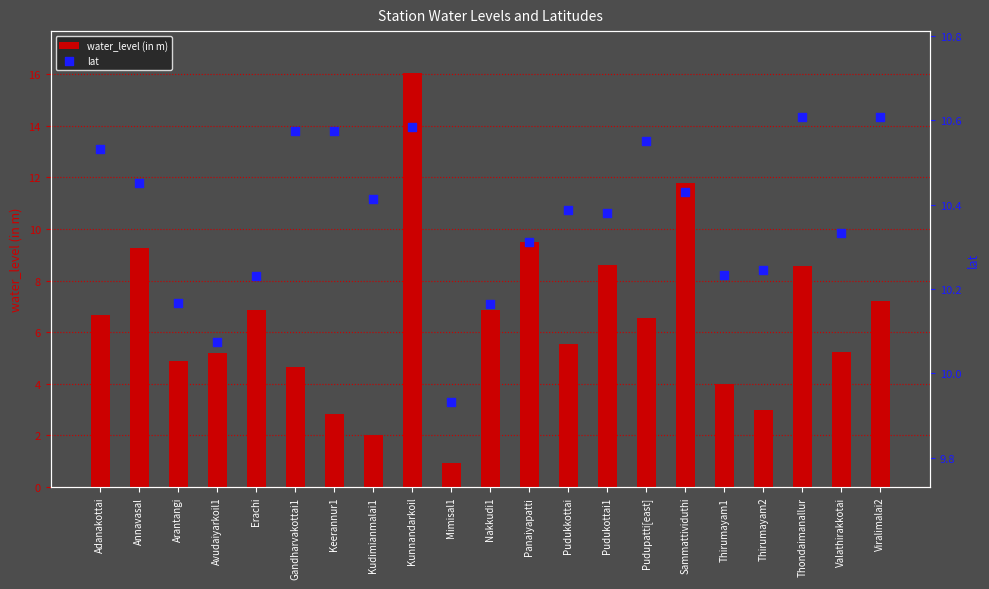

At which category is the sum across all series the highest?

Kunnandarkoil